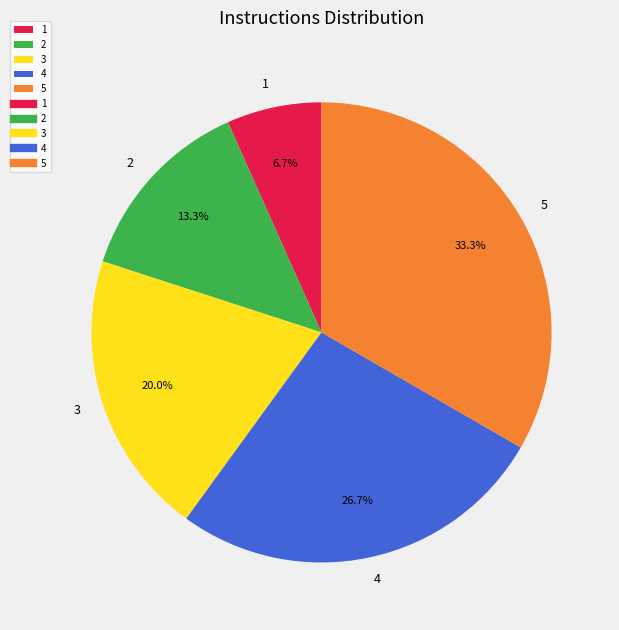

To the nearest percent, what percentage of the pie is 1?

7%